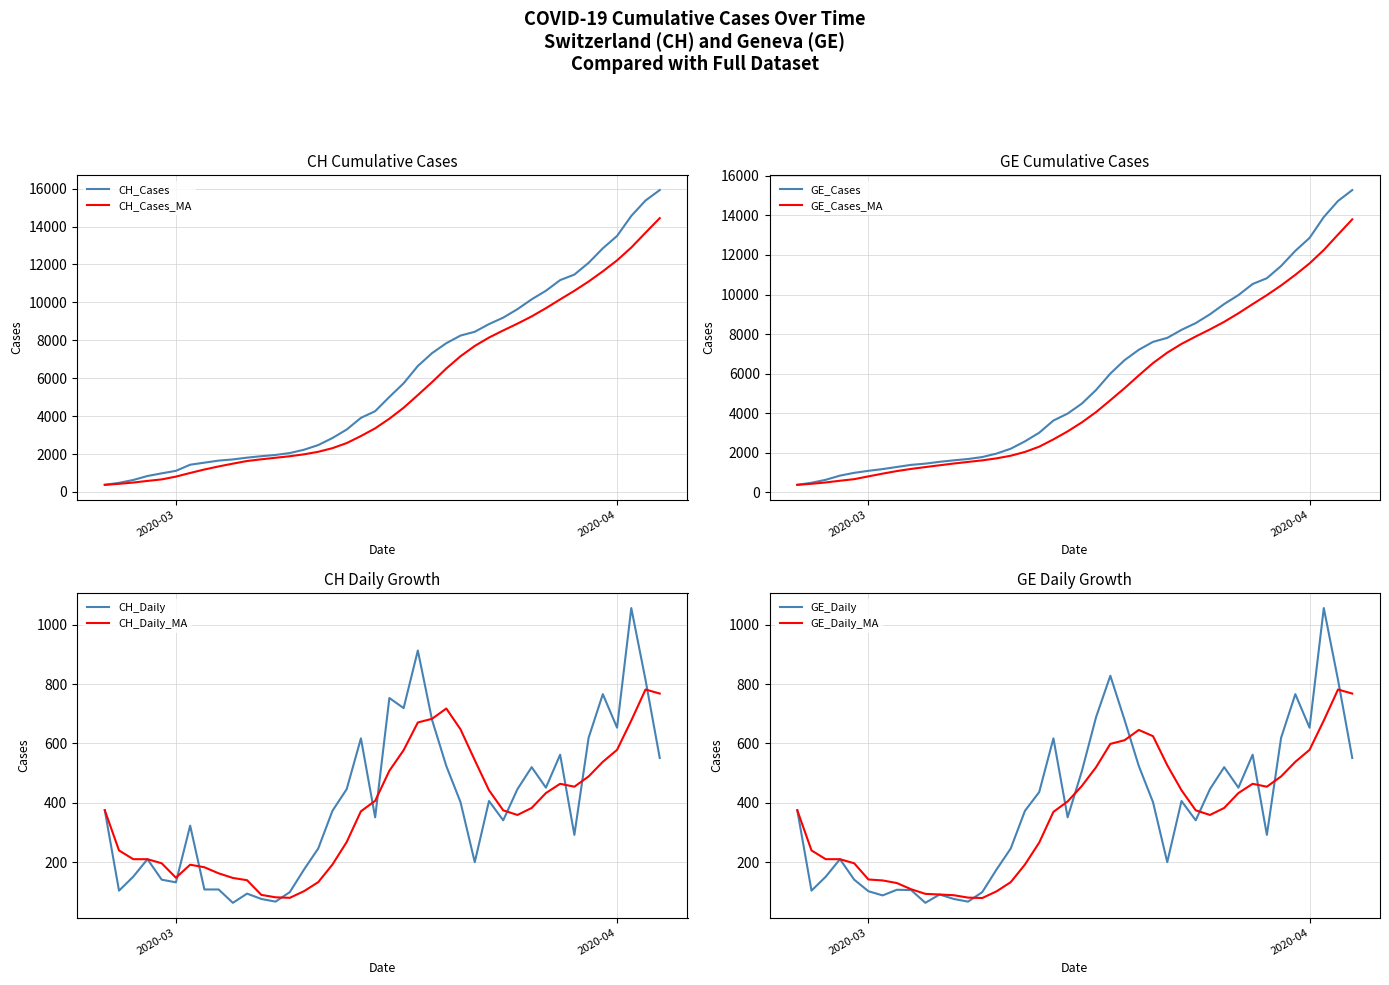

What is the lowest value of the CH_Cases series?

375.0